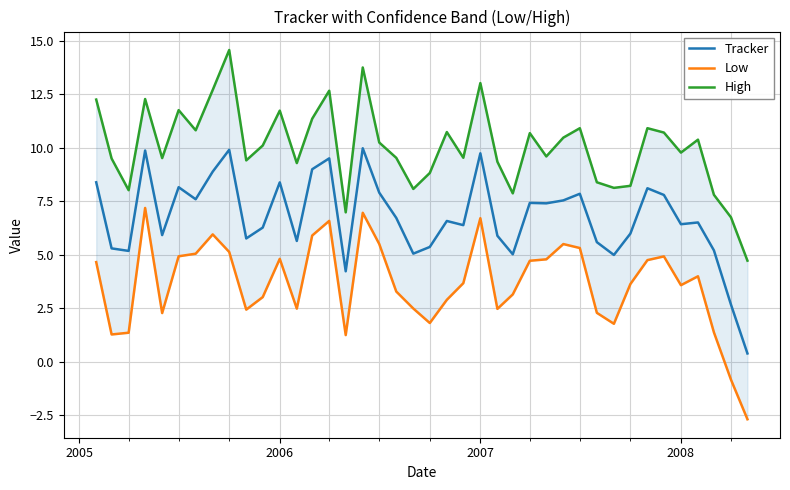

What are all the series names shown in the legend?

Tracker, Low, High